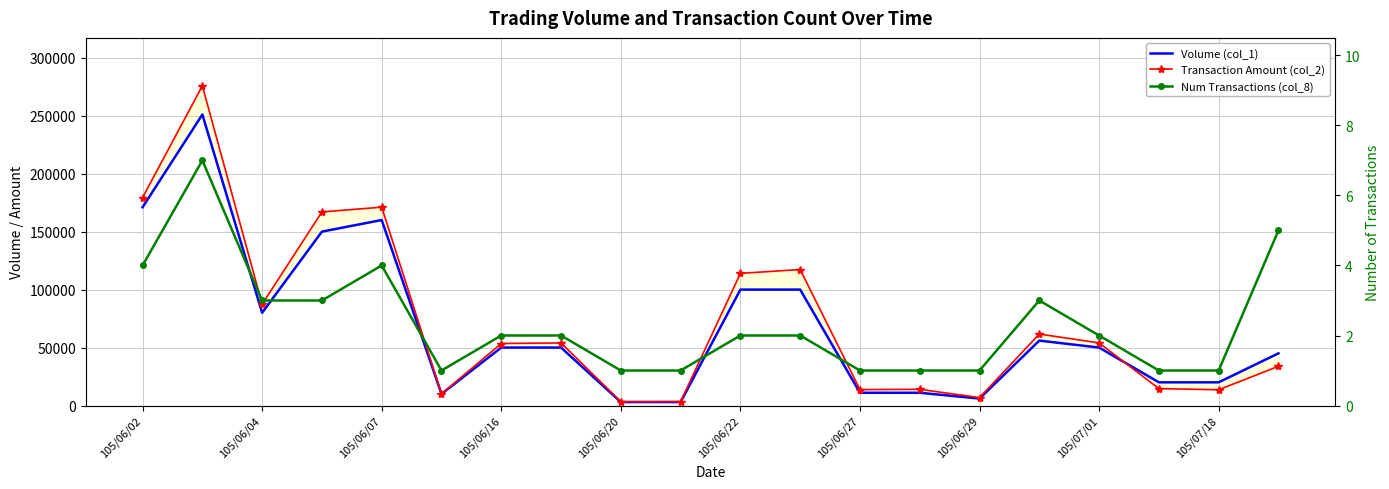

True or false: Transaction Amount (col_2) has more than 1 interior local peaks.

True